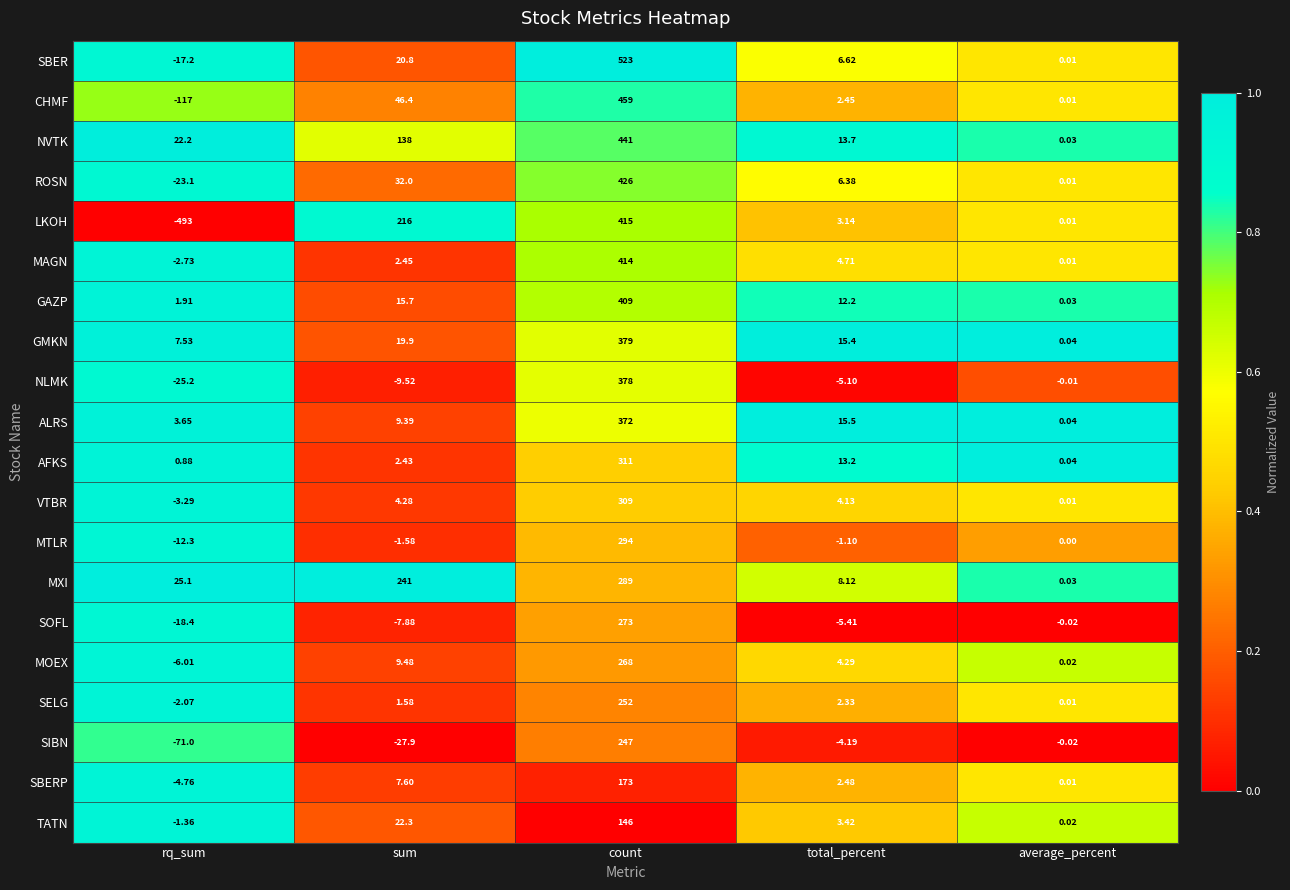

Which label corresponds to the smallest value in the chart?

rq_sum